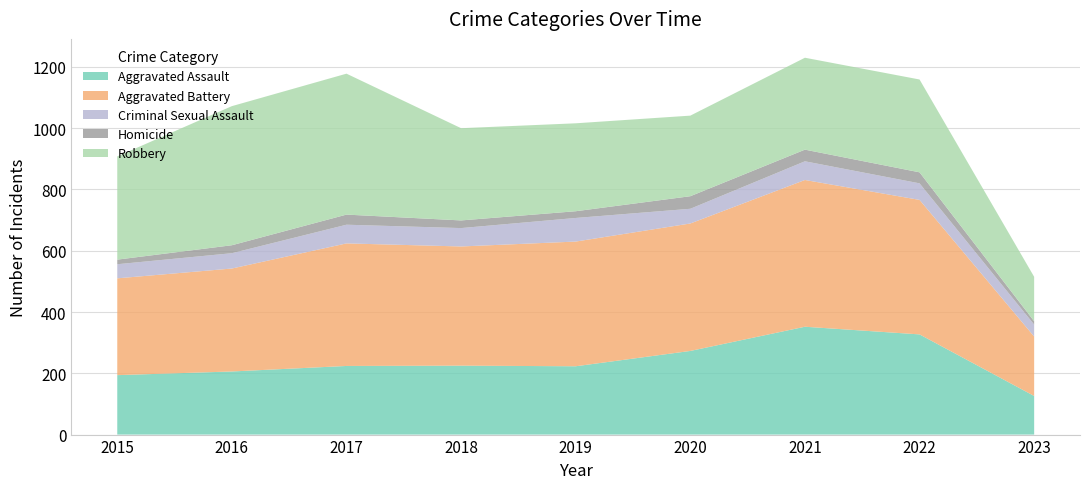

Reading left to right, extract all data points from this chart.

Aggravated Assault: 194	206	224	225	223	273	352	327	126
Aggravated Battery: 316	336	400	389	407	416	479	439	194
Criminal Sexual Assault: 46	50	61	60	77	48	61	54	39
Homicide: 15	26	33	25	22	41	38	36	11
Robbery: 337	454	460	301	287	263	300	303	145